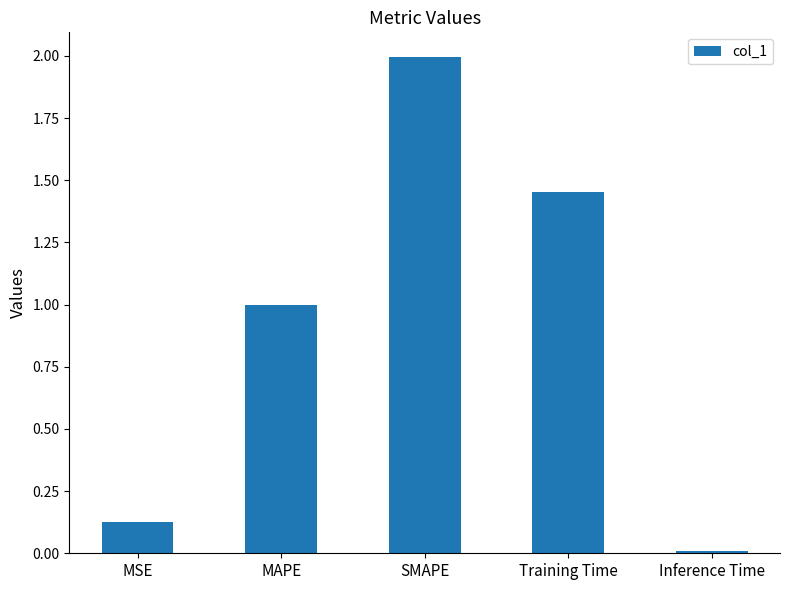

Are the bars horizontal?

No